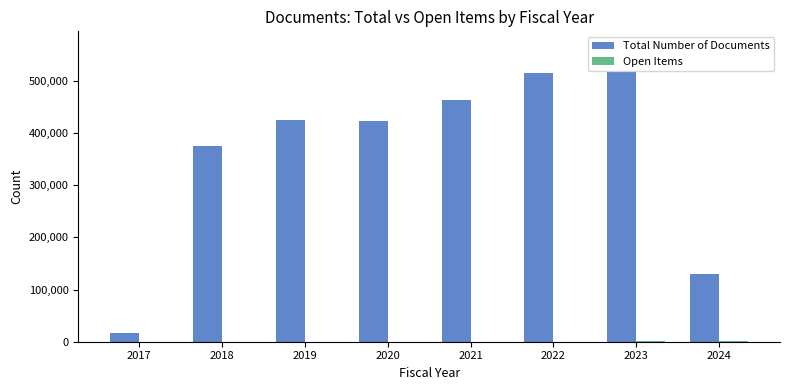

Are the bars grouped side by side (vs. stacked)?

Yes